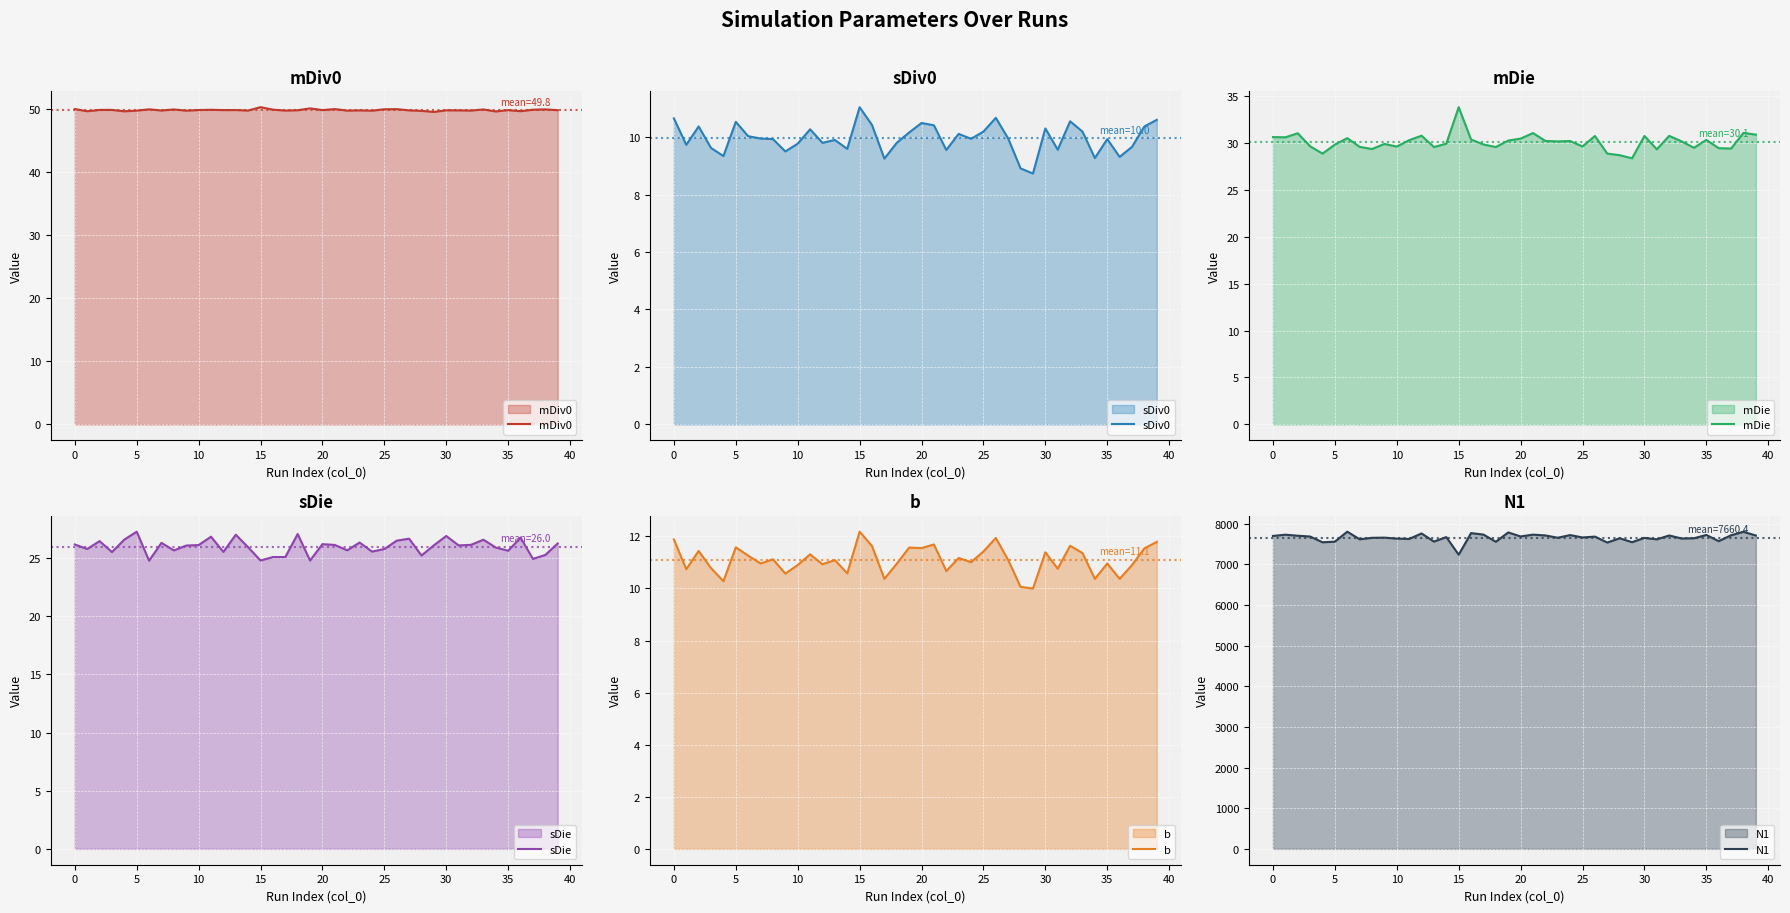

The value of mDiv0 at 11 is 13.0. True or false?

False